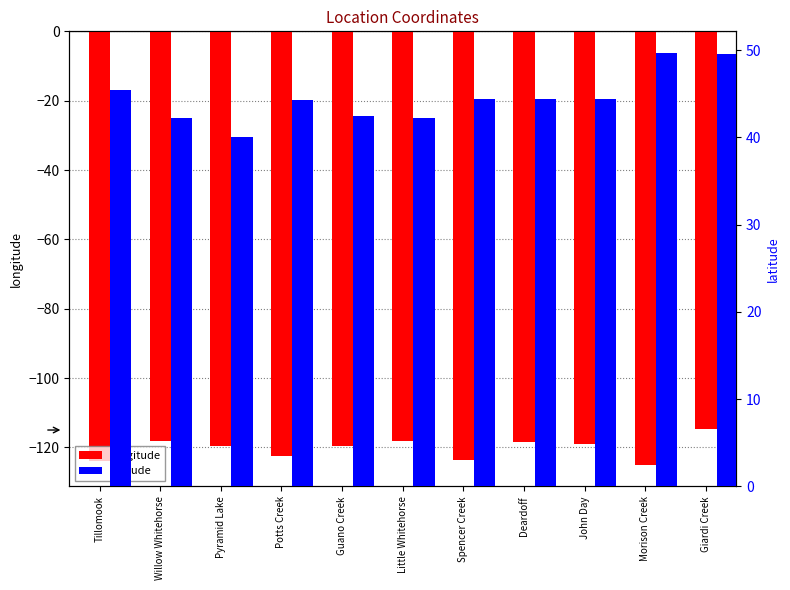

What is the value of the latitude bar at the 8th from the left?

44.4